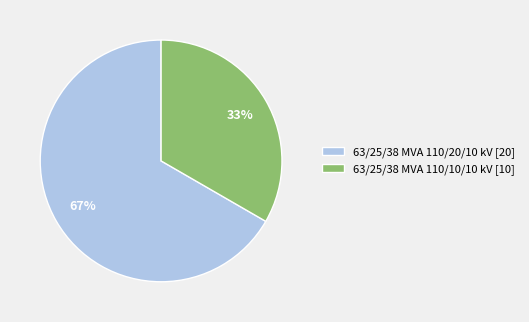

What is the largest slice in the pie chart?

63/25/38 MVA 110/20/10 kV